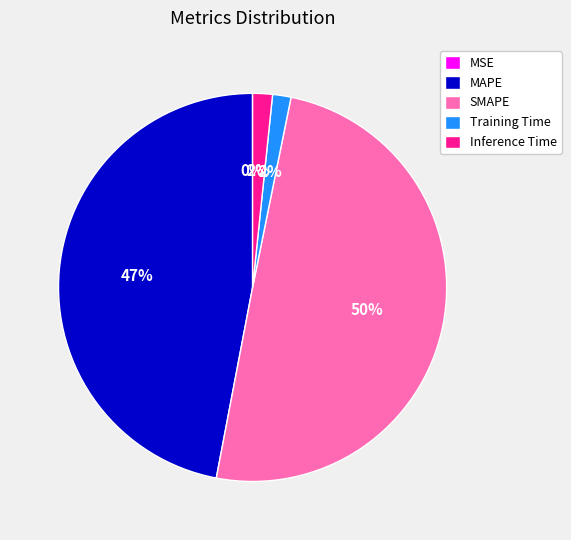

The SMAPE slice represents 45% of the pie. True or false?

False